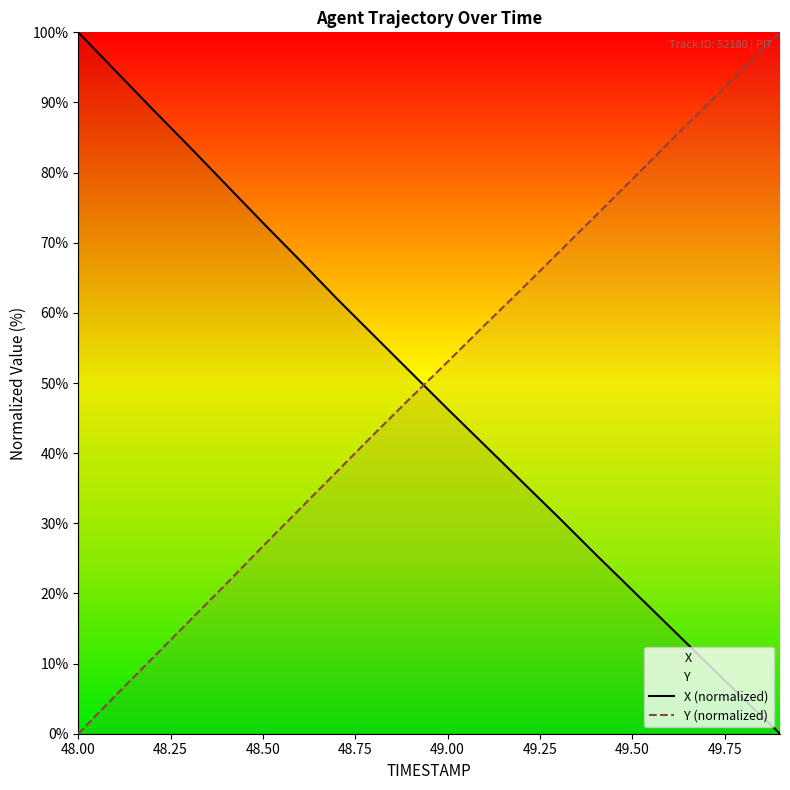

Which category has the highest value in the X (normalized) series?

48.00